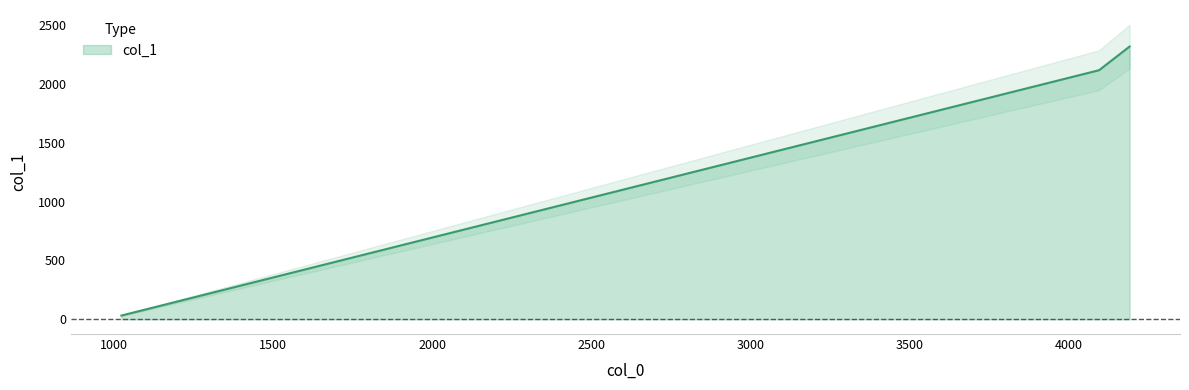

Reading right to left, list all the values displayed in this chart.

2317.0	2116.0	31.7